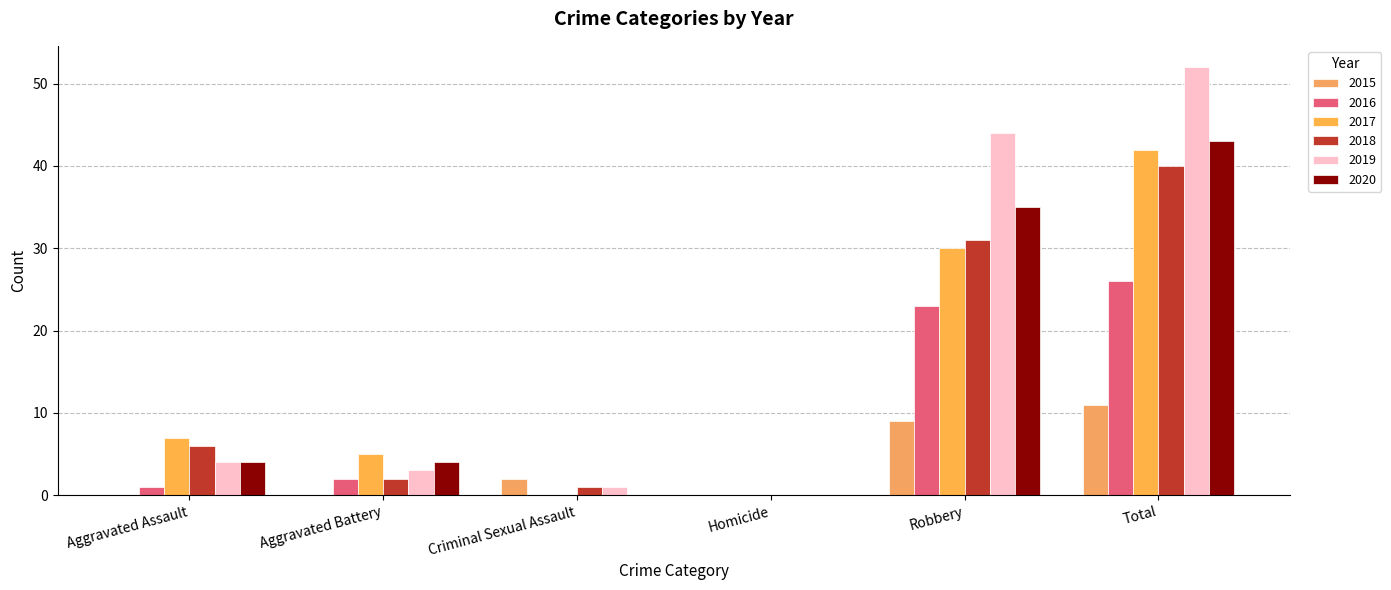

At which label is 2016 closest to 13?

Robbery